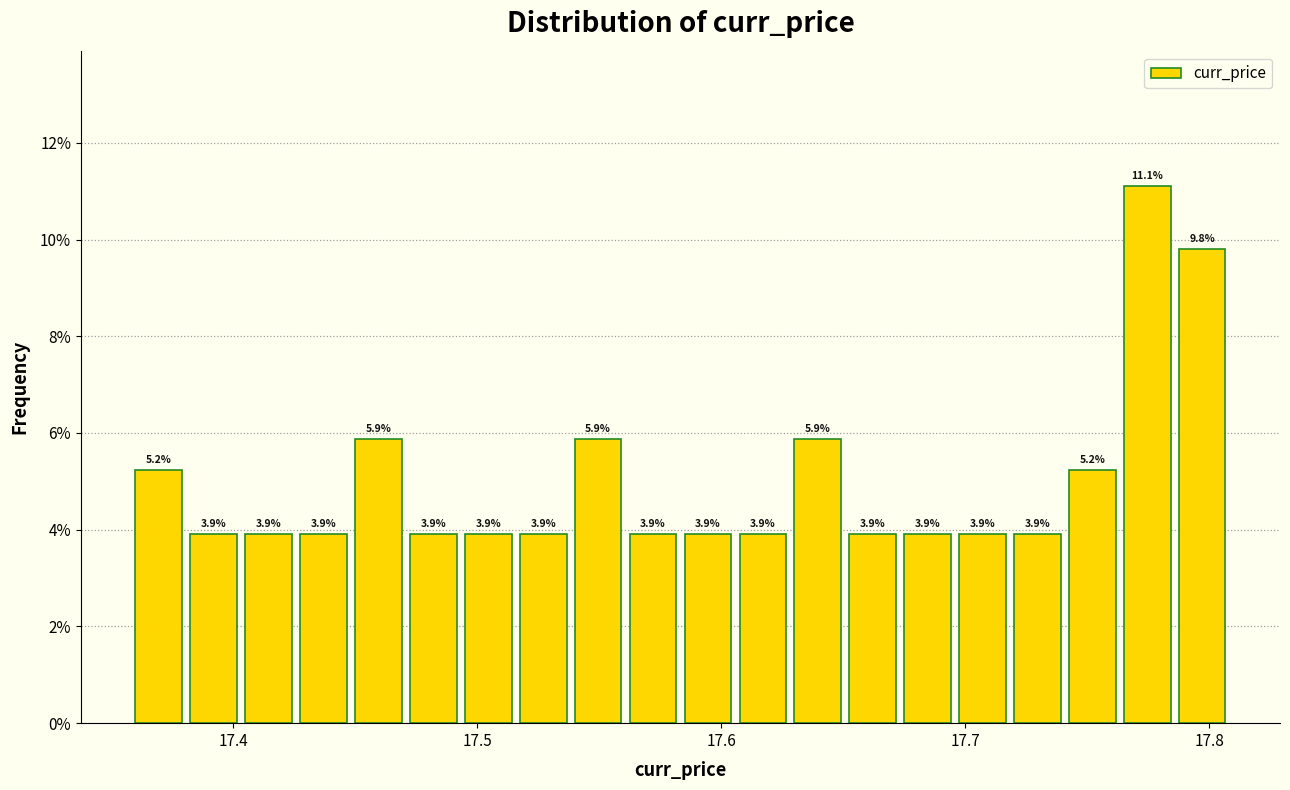

Read against the x-axis, roughly where is the centre of the tallest bar?

17.77